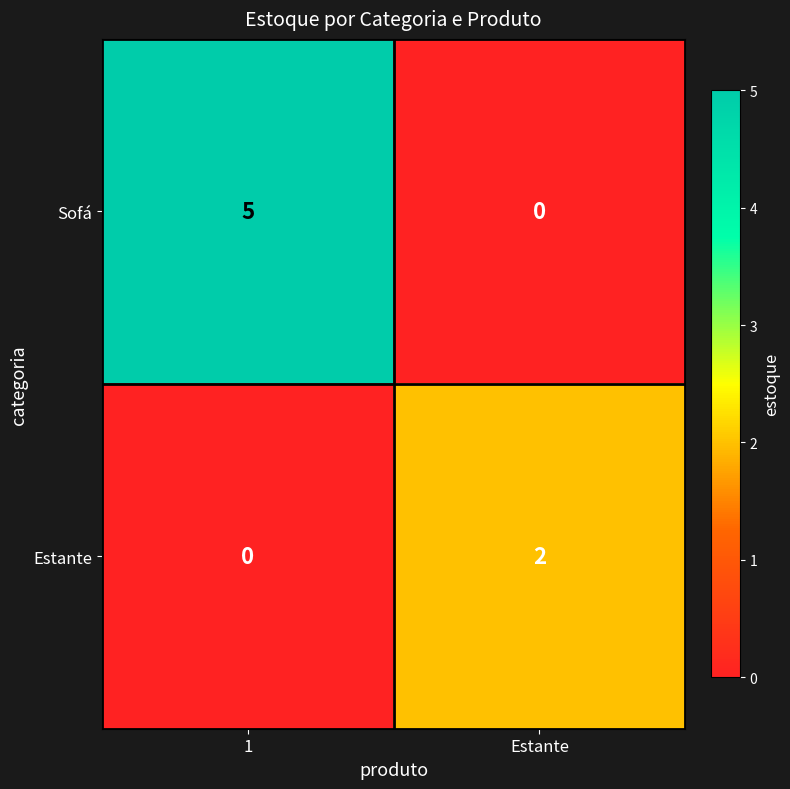

Which series changed the most between 1 and Estante?

Sofá